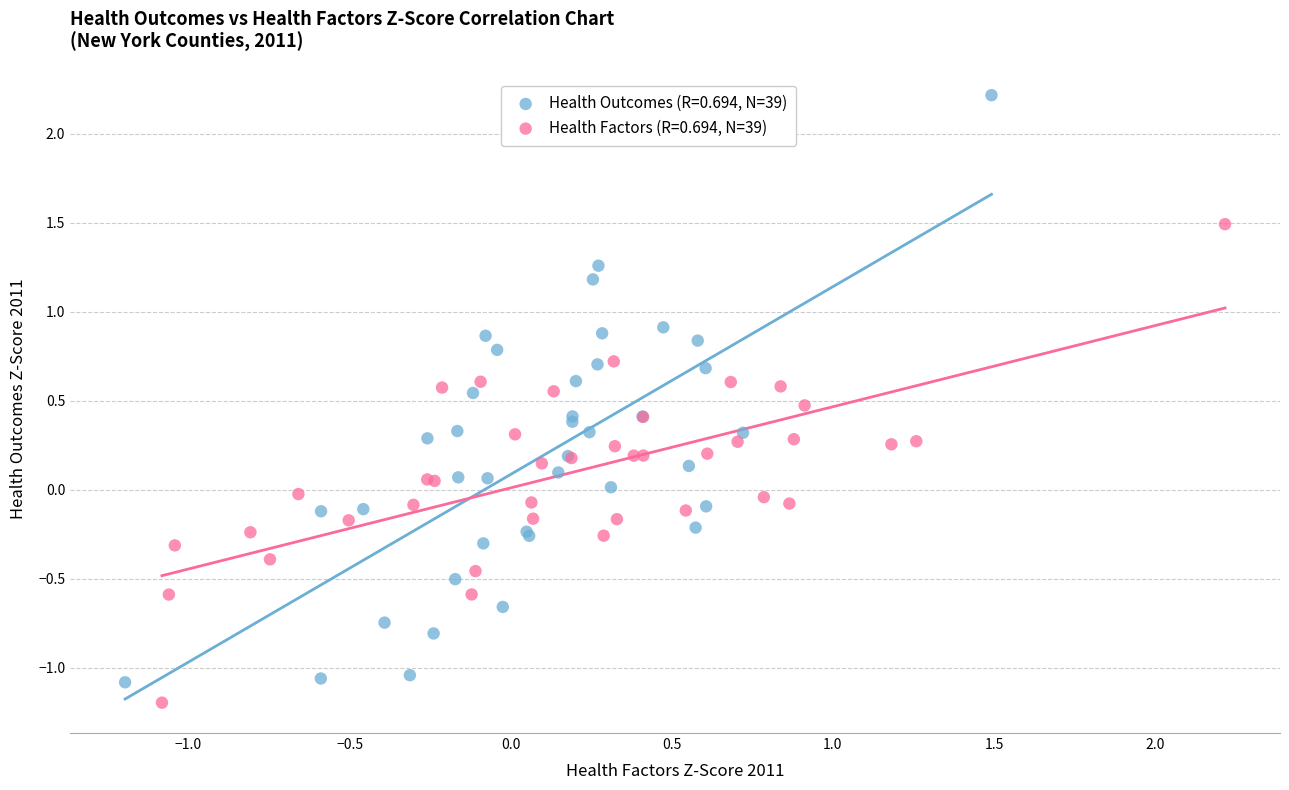

Which series has the widest spread of Y values?

Health Outcomes (R=0.694, N=39)